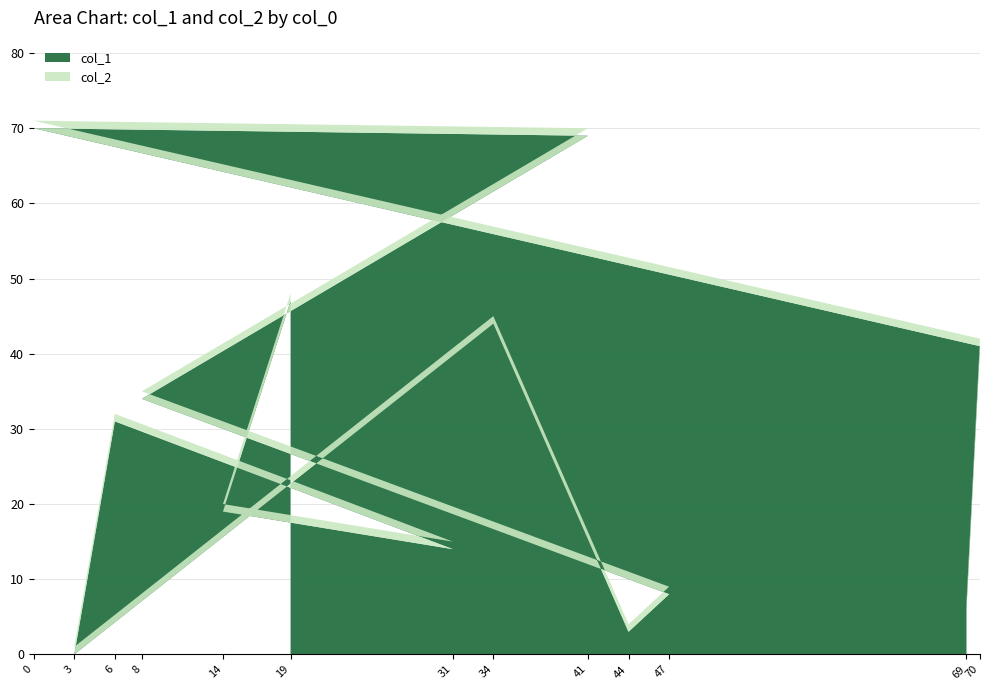

Reading left to right, list all the values displayed in this chart.

col_1: 19=47	14=19	31=14	6=31	3=0	34=44	44=3	47=8	8=34	41=69	0=70	70=41	69=6
col_2: 19=1	14=1	31=1	6=1	3=1	34=1	44=1	47=1	8=1	41=1	0=1	70=1	69=1